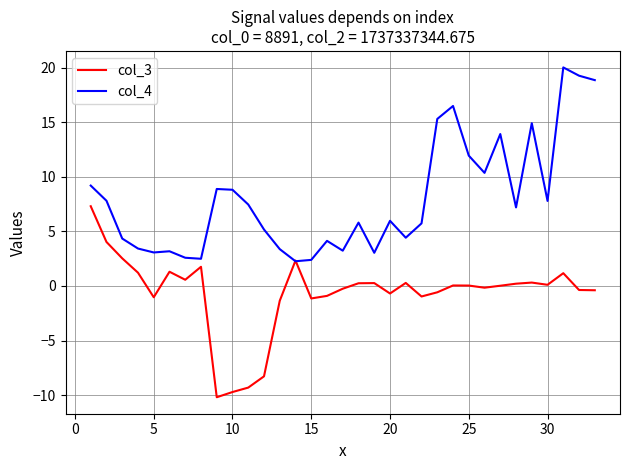

How many times do col_3 and col_4 cross each other?

2